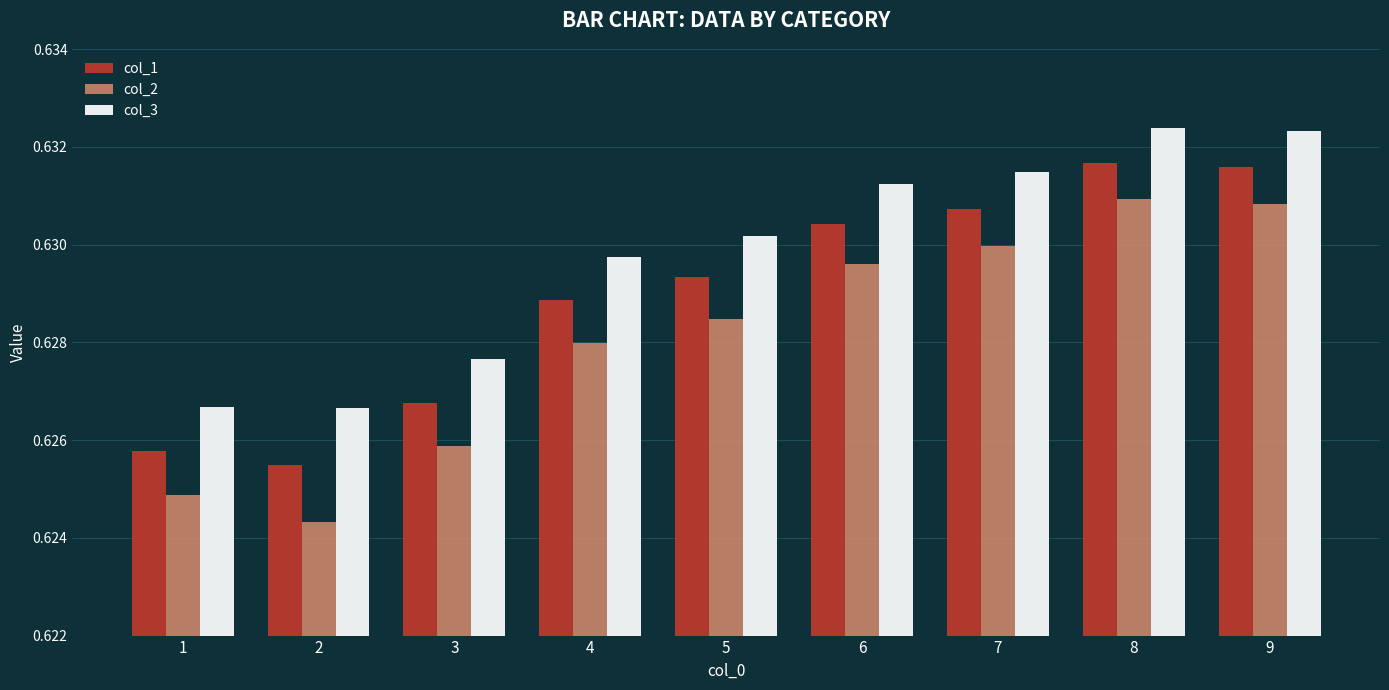

The value of col_2 at 1 is 1.0. True or false?

False